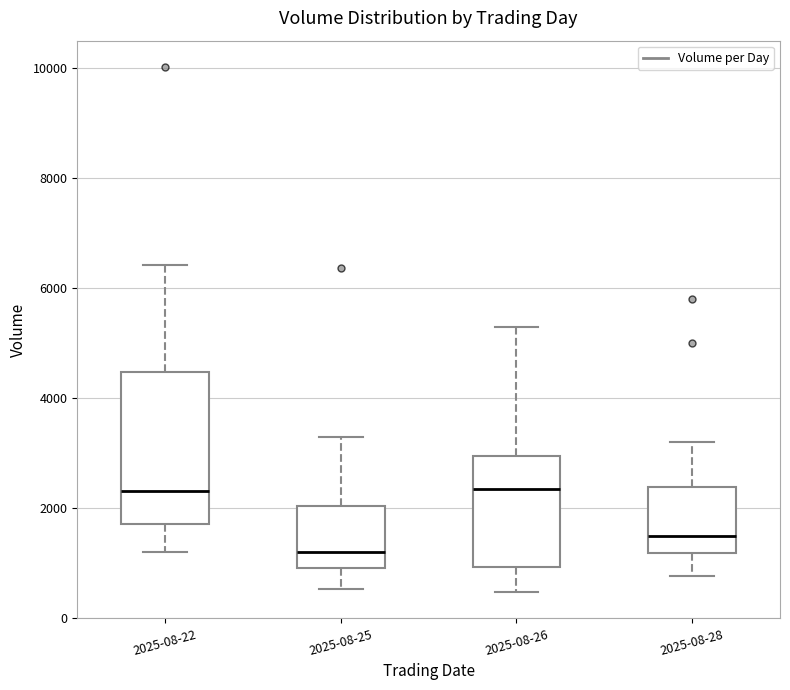

Reading left to right, transcribe this box plot: for each box, give where its median line is, the range the box spans, and where its two whiskers end, as read against the y-axis. The values are not printed on the chart, so give them approximately, as read against the axis.

2025-08-22: median 2400, box 1600 to 4400, whiskers 1200 to 6400
2025-08-25: median 1200, box 800 to 2000, whiskers 600 to 3200
2025-08-26: median 2400, box 1000 to 3000, whiskers 400 to 5200
2025-08-28: median 1400, box 1200 to 2400, whiskers 800 to 3200